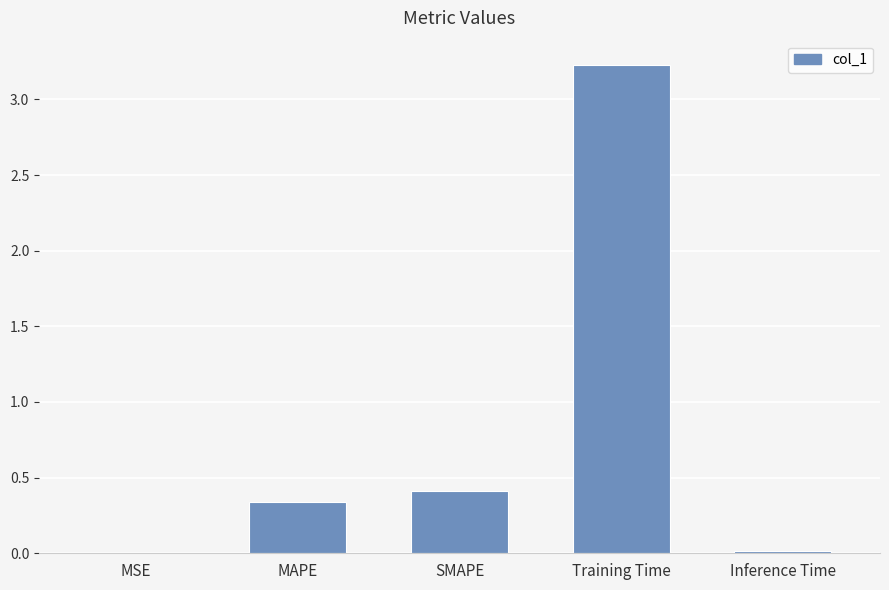

Which has a higher value, MSE or SMAPE?

SMAPE